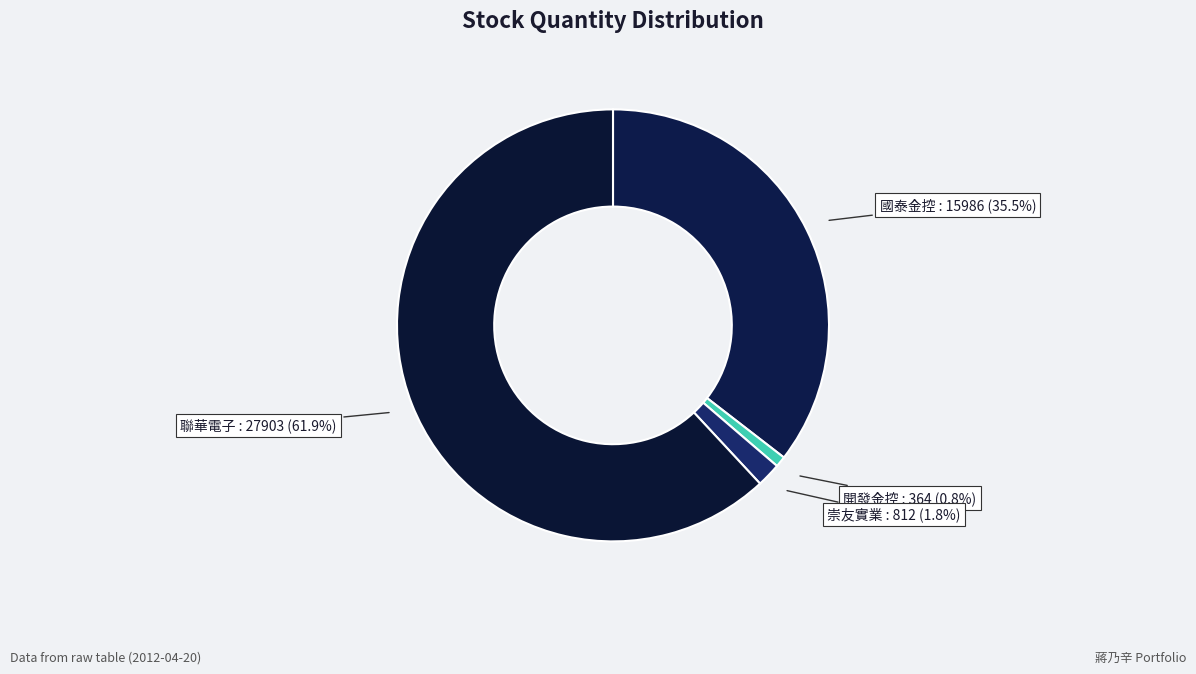

Which slice represents more than half of the pie?

聯華電子